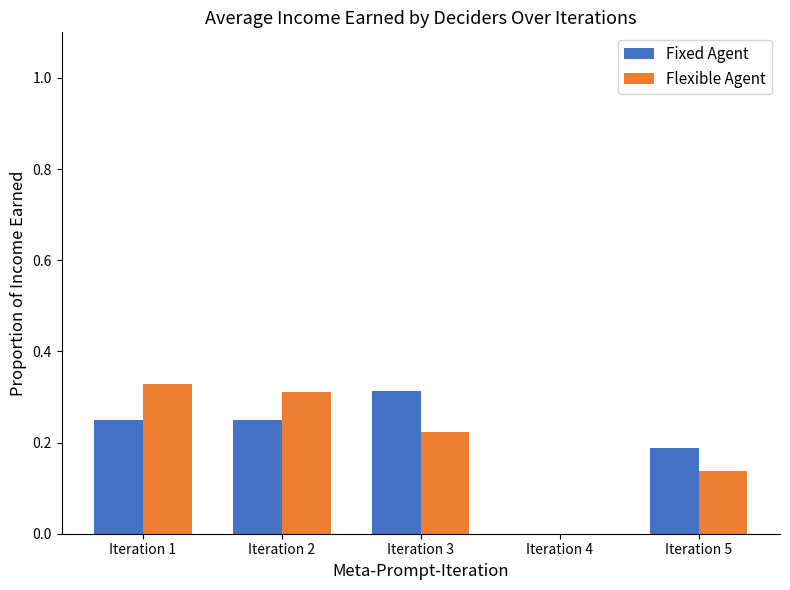

Is the value of Fixed Agent at Iteration 5 greater than the value of Flexible Agent at Iteration 4?

Yes